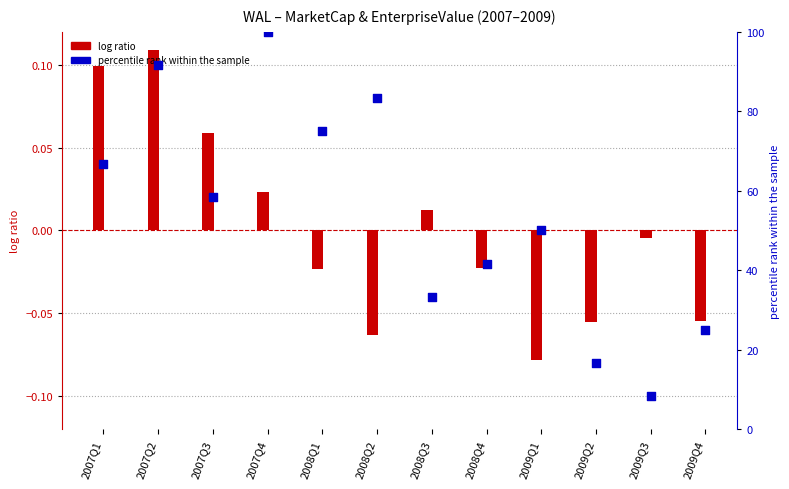

What is the change in value from 2008Q1 to 2009Q4?

-50.0